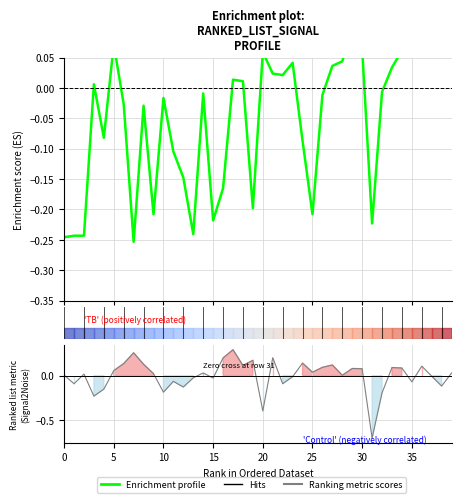

What is the smallest value displayed?

-0.3